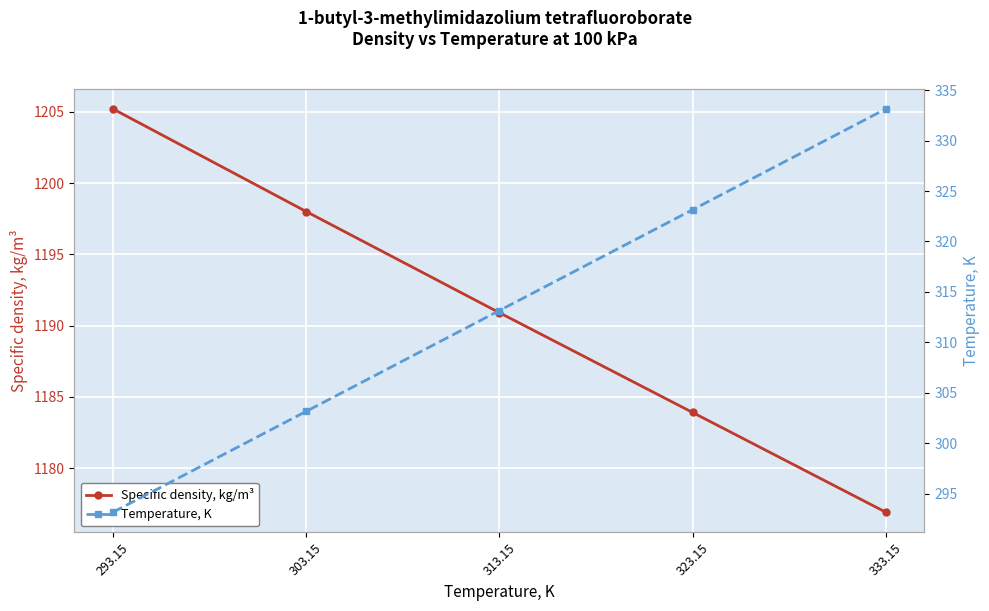

What is the sum of the Temperature, K values at 303.15 and 333.15?

636.3